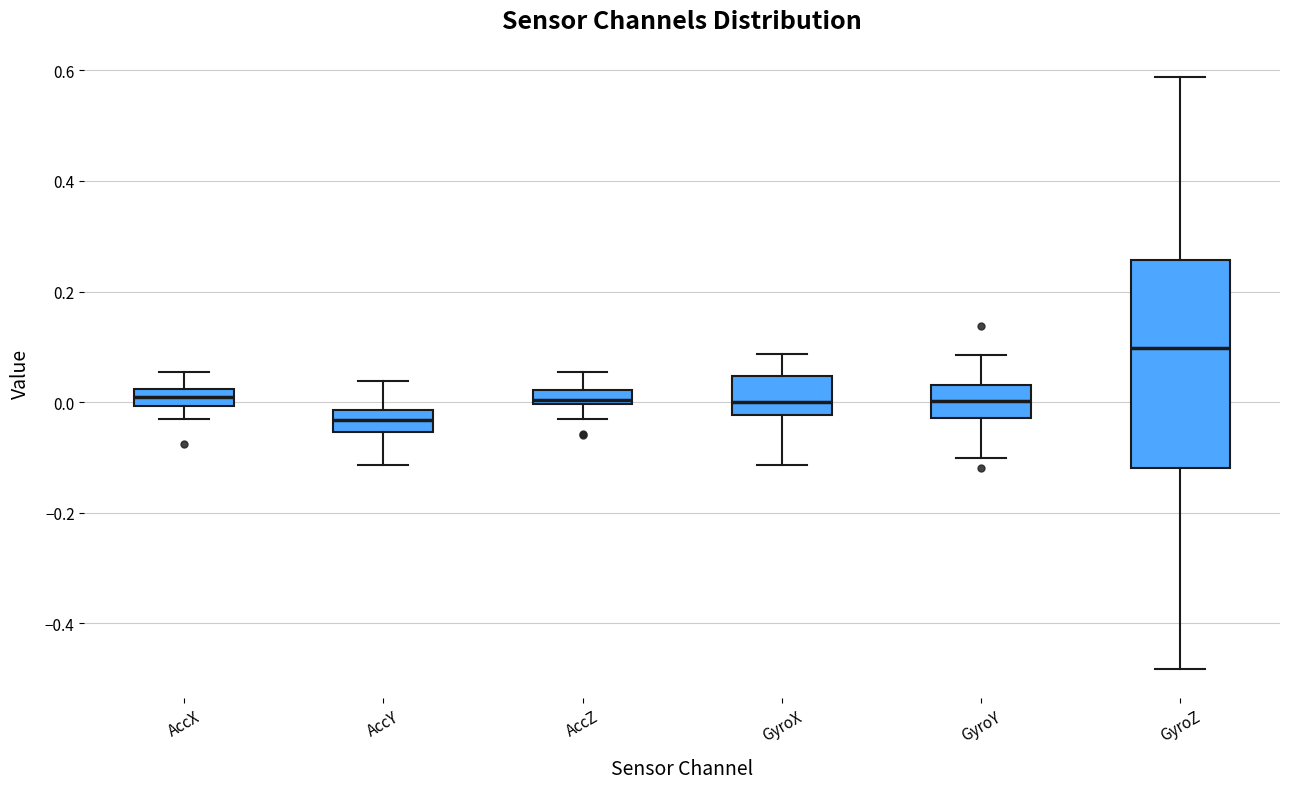

Which box is the tallest, from its lower edge to its upper edge?

GyroZ